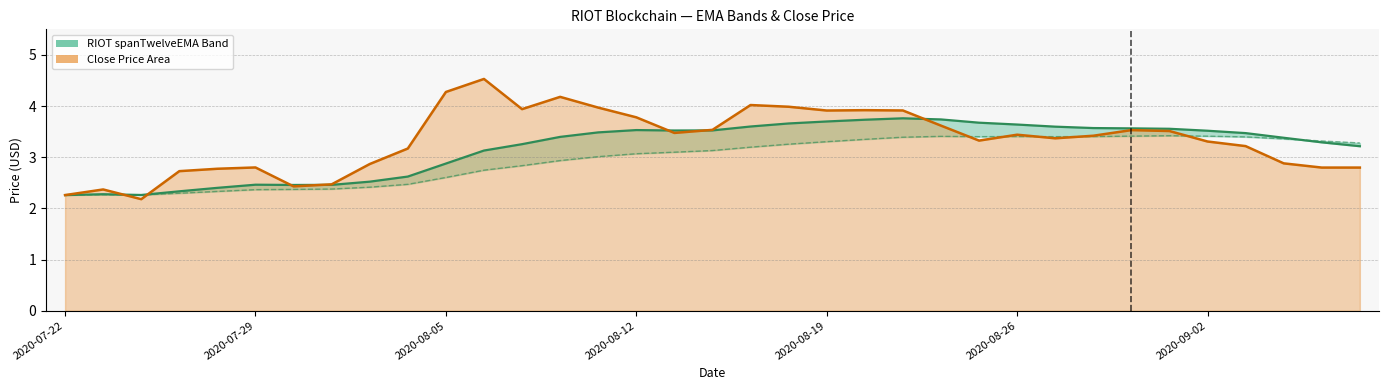

What is the label of the 21st point from the left?

2020-08-19